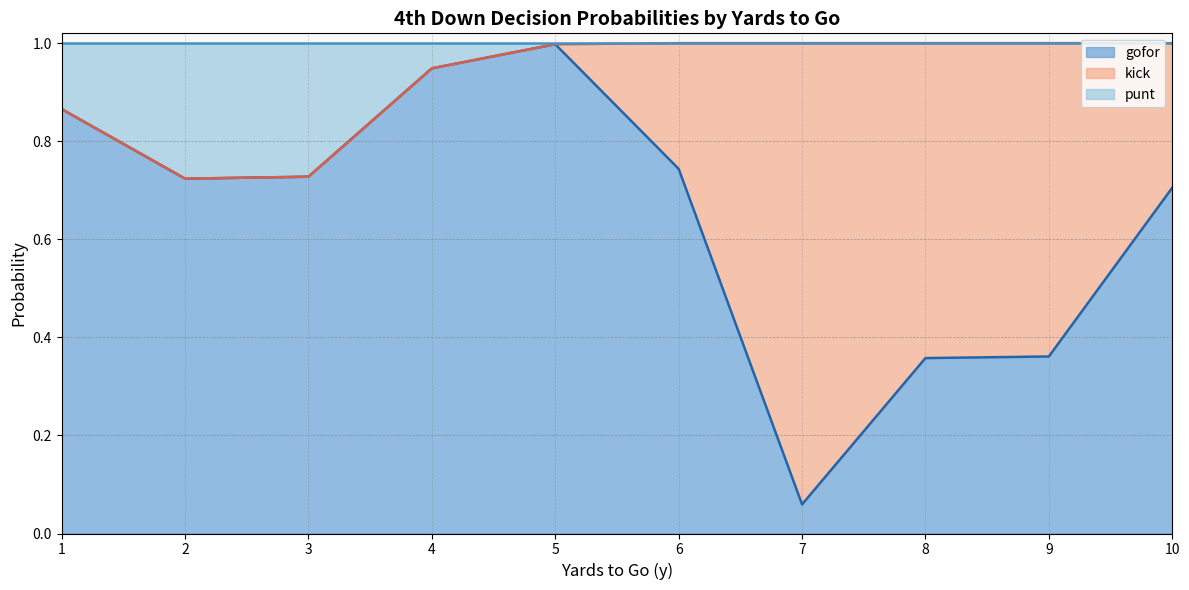

Where is punt nearest to the value 0?

6